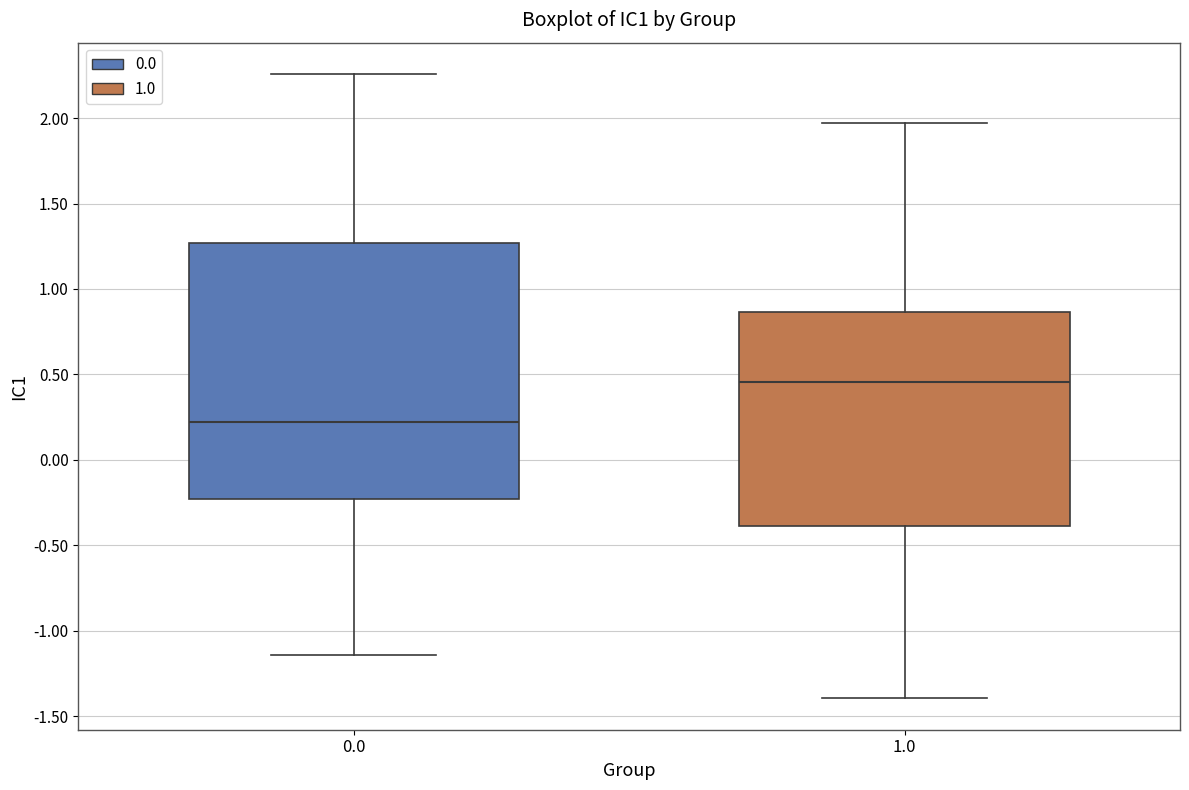

Where is the lower edge of the box at x = 1.0 on the y-axis? The values are not printed on the chart, so give them approximately, as read against the axis.

-0.40